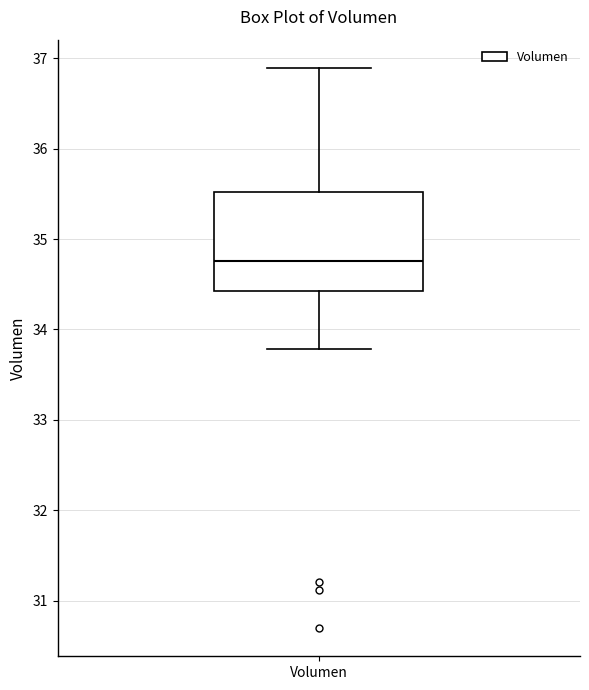

Where is the lower edge of the box for Volumen on the y-axis? The values are not printed on the chart, so give them approximately, as read against the axis.

34.4